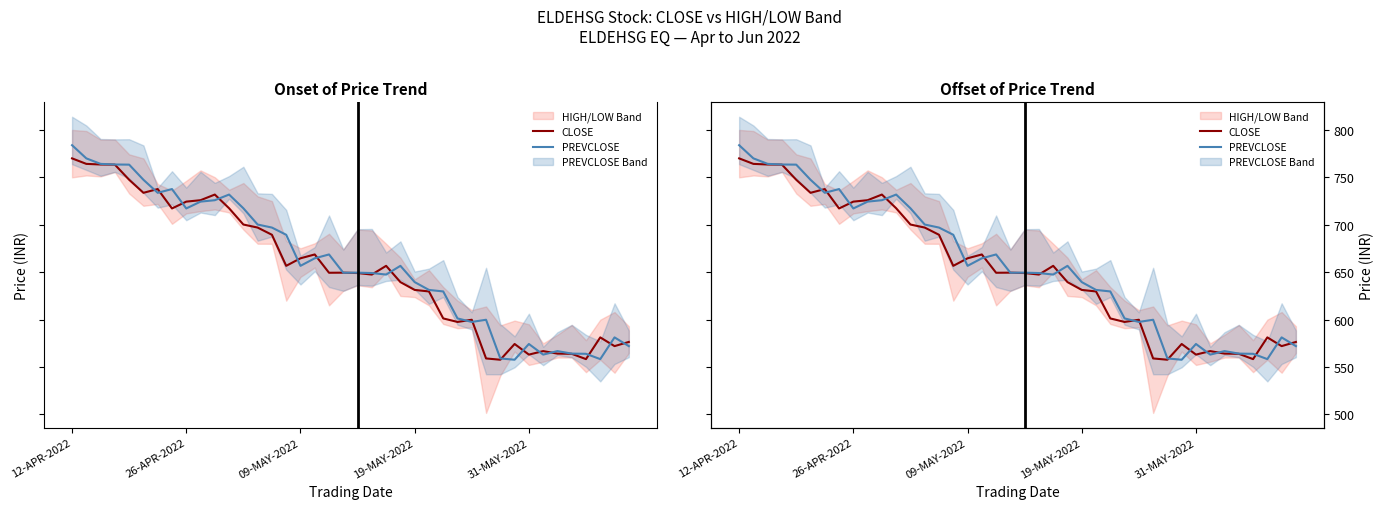

What is the total value across all series at 23?

1296.2